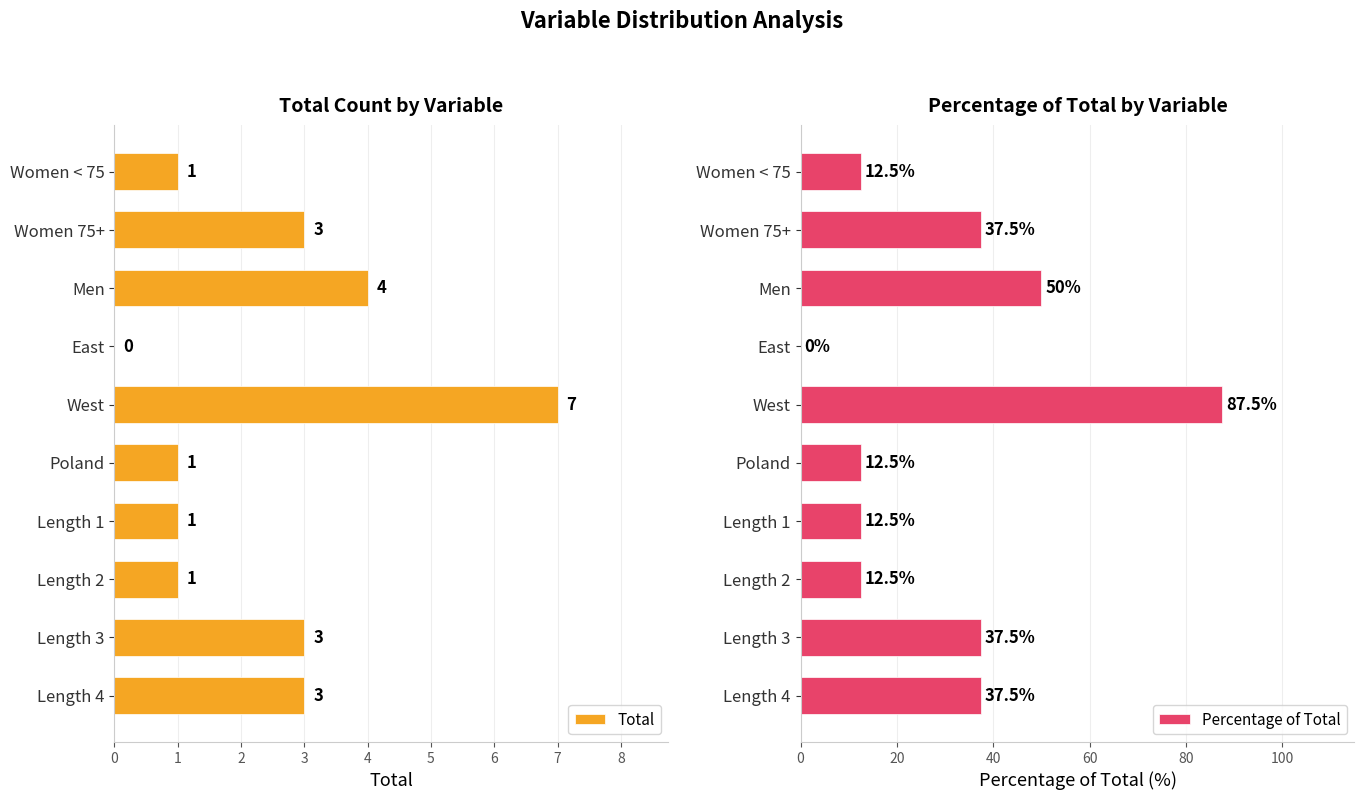

What is the value of the Percentage of Total bar at the 2nd from the left?

37.5